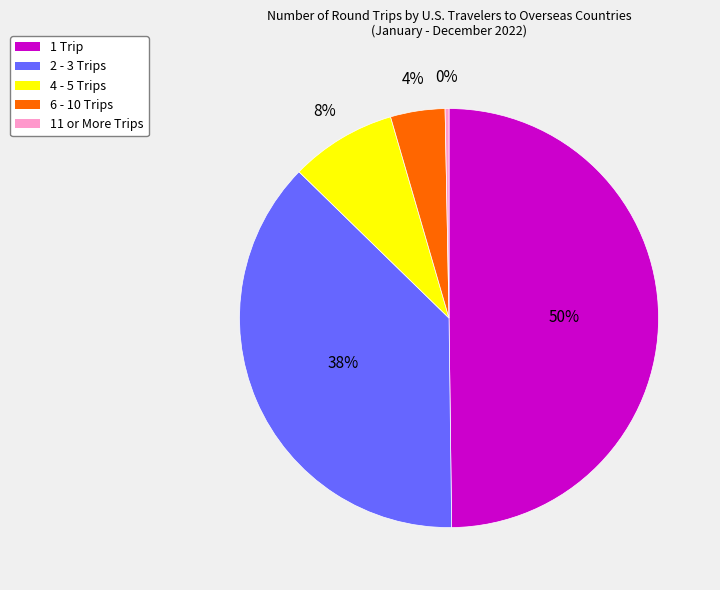

True or false: 4 - 5 Trips accounts for 8% of the total.

True